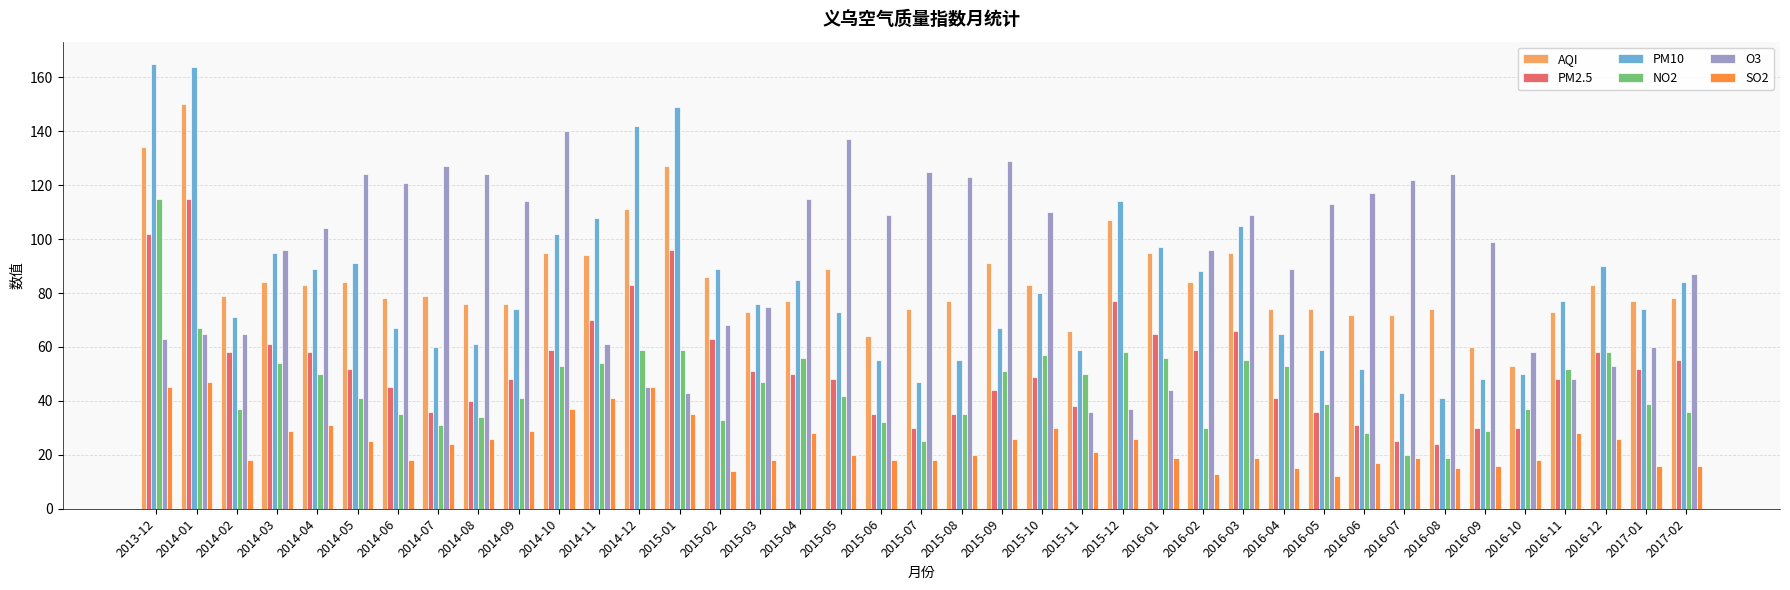

At which label does AQI first exceed 79?

2013-12